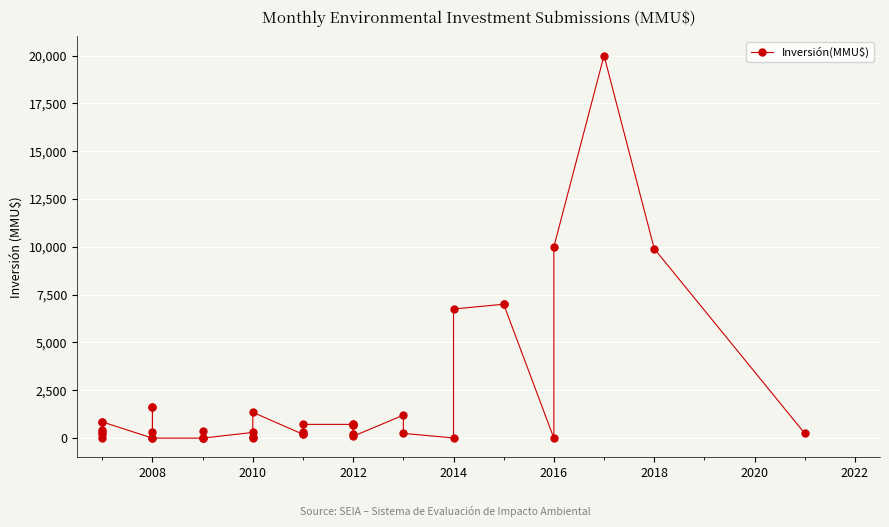

What is the change in value from 2010 to 2012?

-100